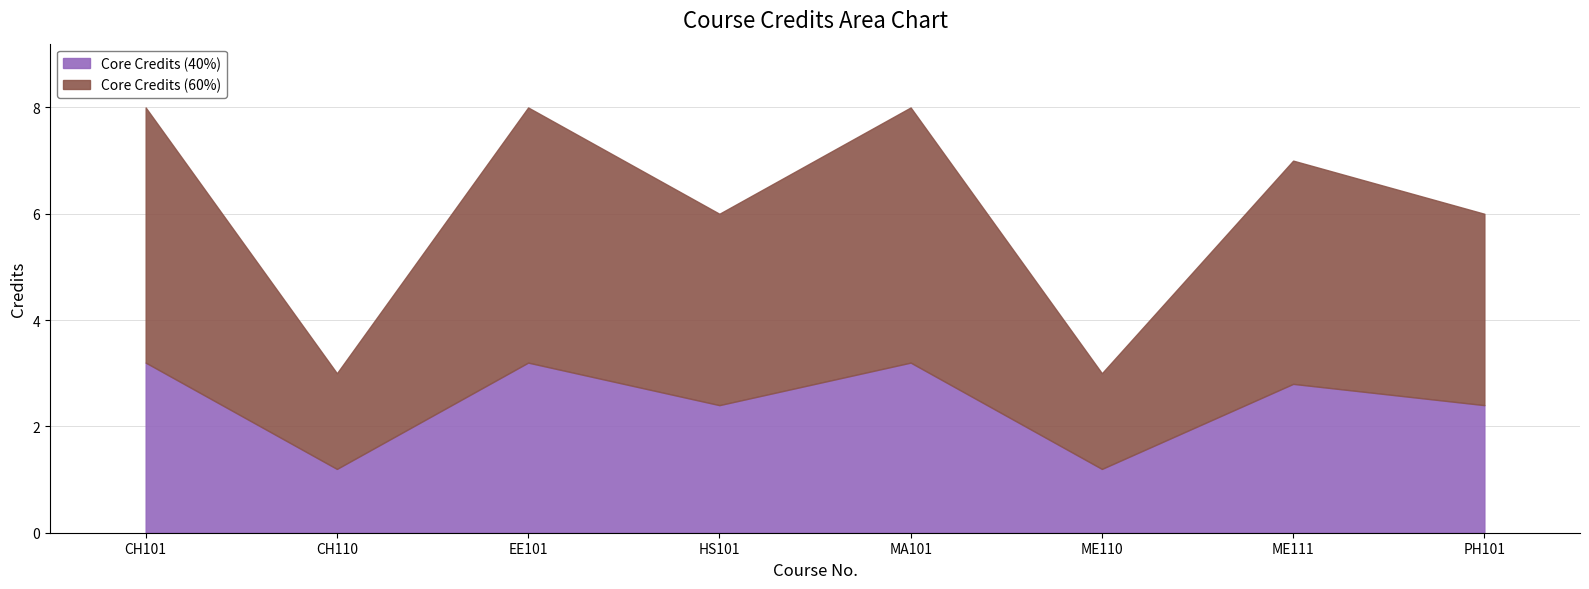

List the labels in order of value, smallest first.

CH110, ME110, HS101, PH101, ME111, CH101, EE101, MA101